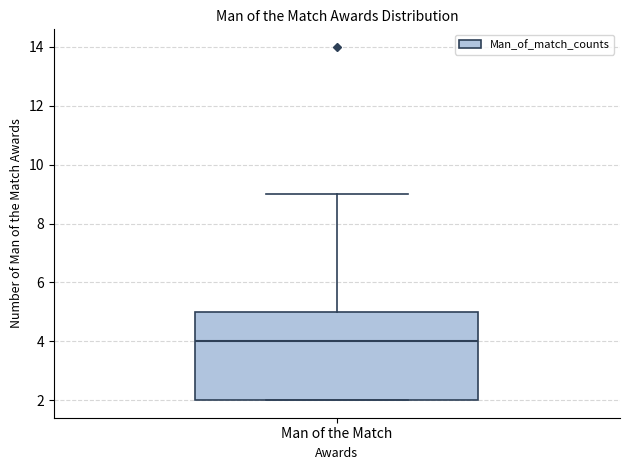

Where does the upper whisker of the box for Man of the Match end on the y-axis? The values are not printed on the chart, so give them approximately, as read against the axis.

9